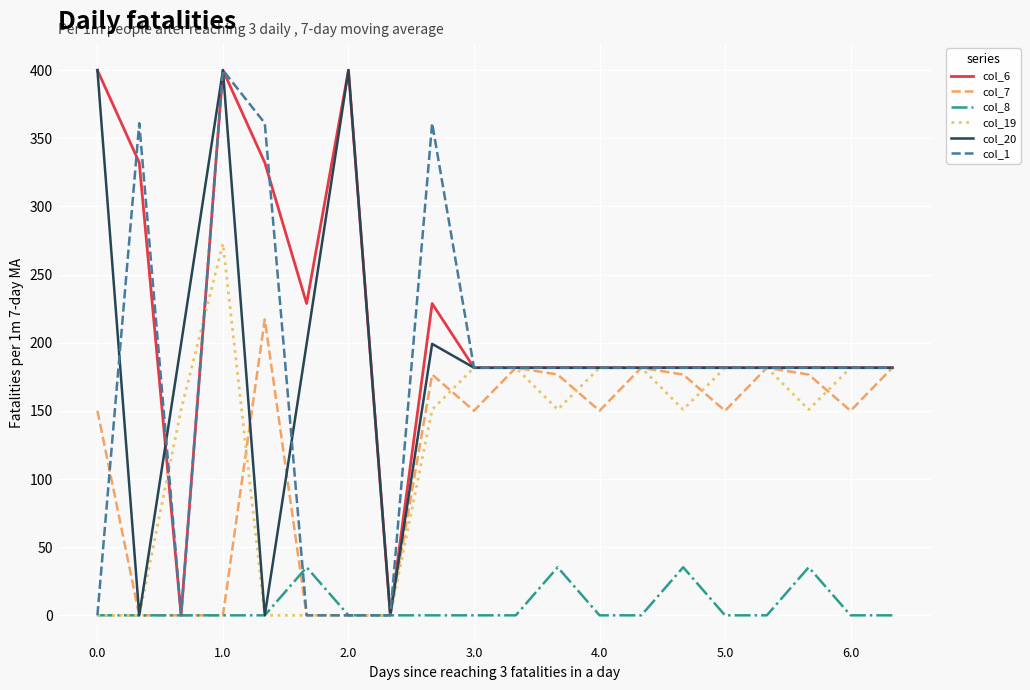

Which series has the largest total across all categories?

col_6